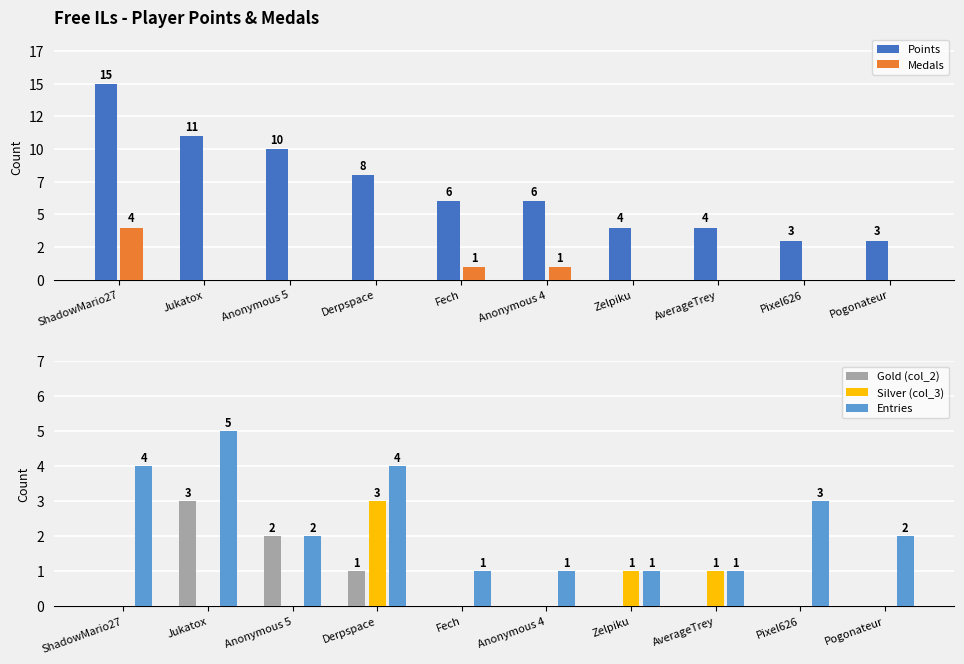

Reading left to right, what are all the values shown in this chart?

Points: ShadowMario27=15	Jukatox=11	Anonymous 5=10	Derpspace=8	Fech=6	Anonymous 4=6	Zelpiku=4	AverageTrey=4	Pixel626=3	Pogonateur=3
Medals: ShadowMario27=4	Jukatox=0	Anonymous 5=0	Derpspace=0	Fech=1	Anonymous 4=1	Zelpiku=0	AverageTrey=0	Pixel626=0	Pogonateur=0
Gold (col_2): ShadowMario27=0	Jukatox=3	Anonymous 5=2	Derpspace=1	Fech=0	Anonymous 4=0	Zelpiku=0	AverageTrey=0	Pixel626=0	Pogonateur=0
Silver (col_3): ShadowMario27=0	Jukatox=0	Anonymous 5=0	Derpspace=3	Fech=0	Anonymous 4=0	Zelpiku=1	AverageTrey=1	Pixel626=0	Pogonateur=0
Entries: ShadowMario27=4	Jukatox=5	Anonymous 5=2	Derpspace=4	Fech=1	Anonymous 4=1	Zelpiku=1	AverageTrey=1	Pixel626=3	Pogonateur=2